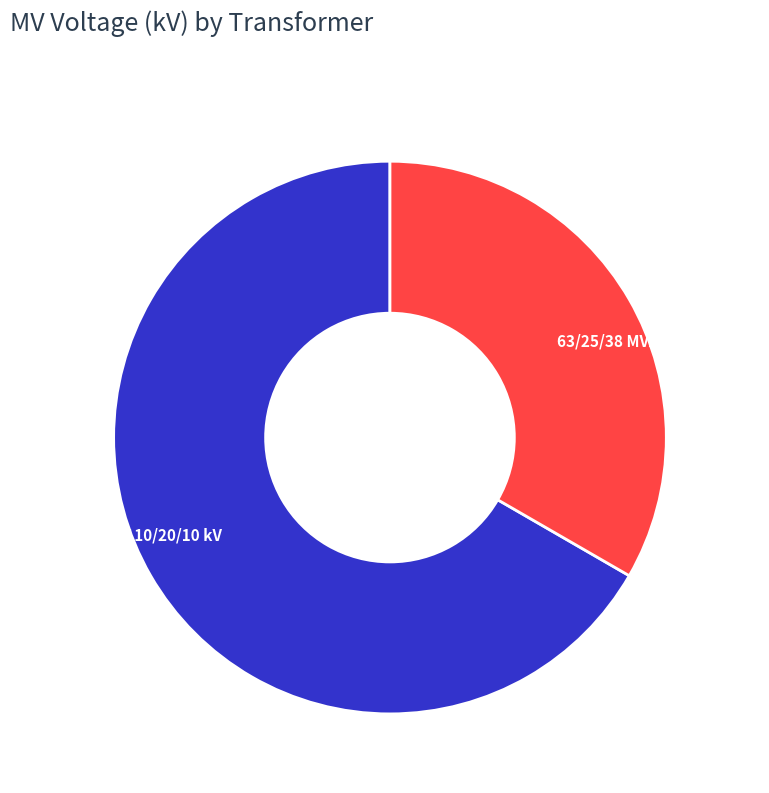

Is it true that 63/25/38 MVA 110/20/10 kV is 67% of the pie?

True